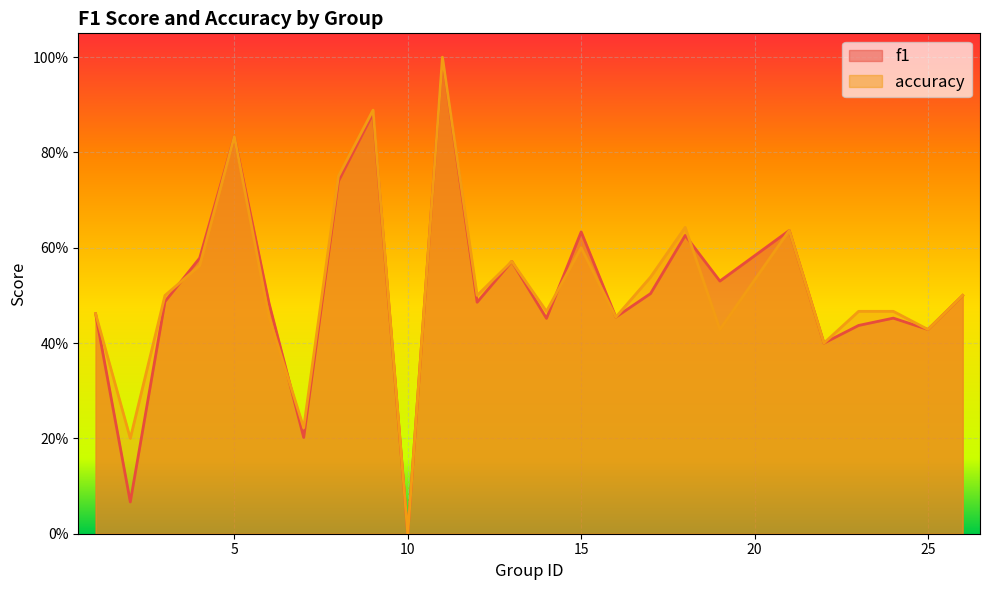

What is the maximum value shown in the chart?

1.0